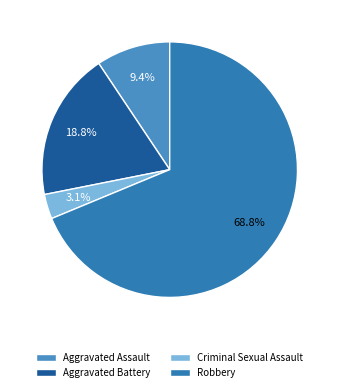

What is the total percentage of Aggravated Assault and Robbery?

78.1%